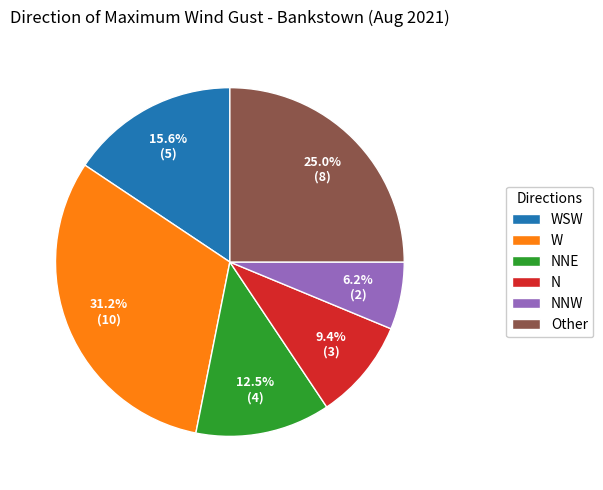

Does NNW account for over 50% of the chart?

No